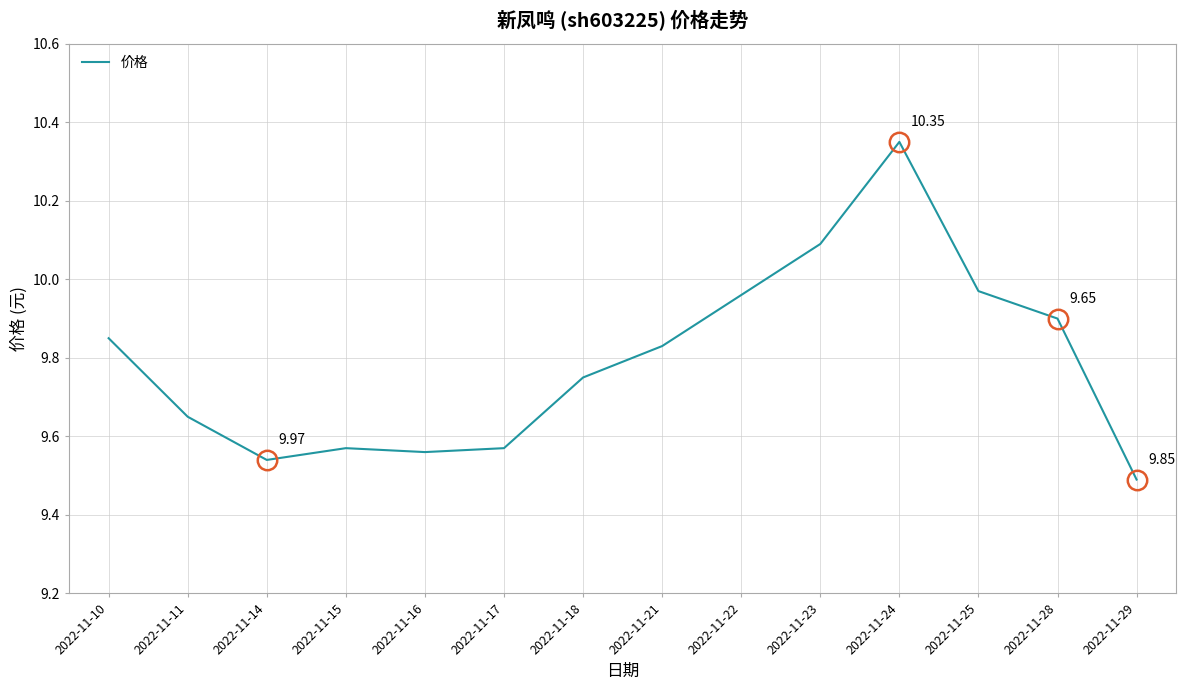

True or false: there are more than 0 points higher than both neighbors.

True